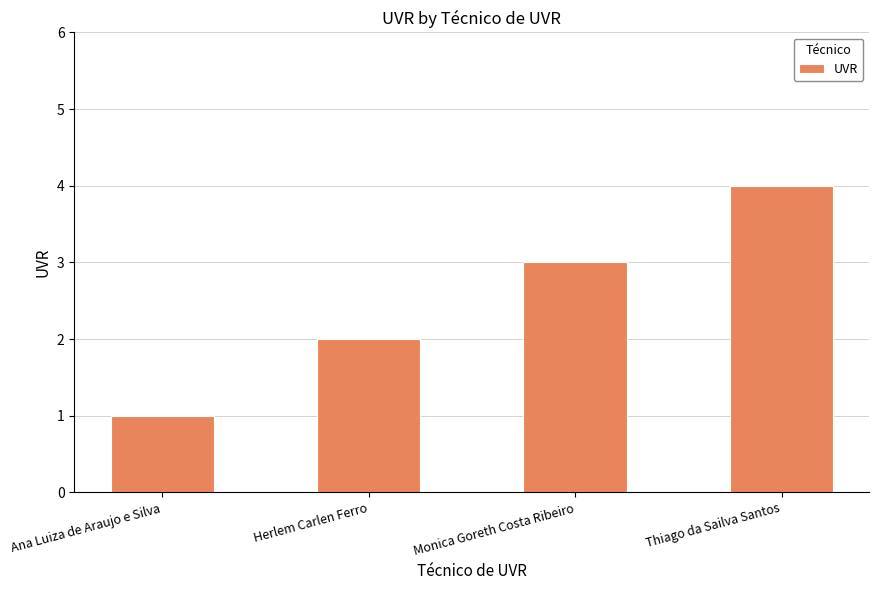

Where is the data nearest to the value 2?

Herlem Carlen Ferro